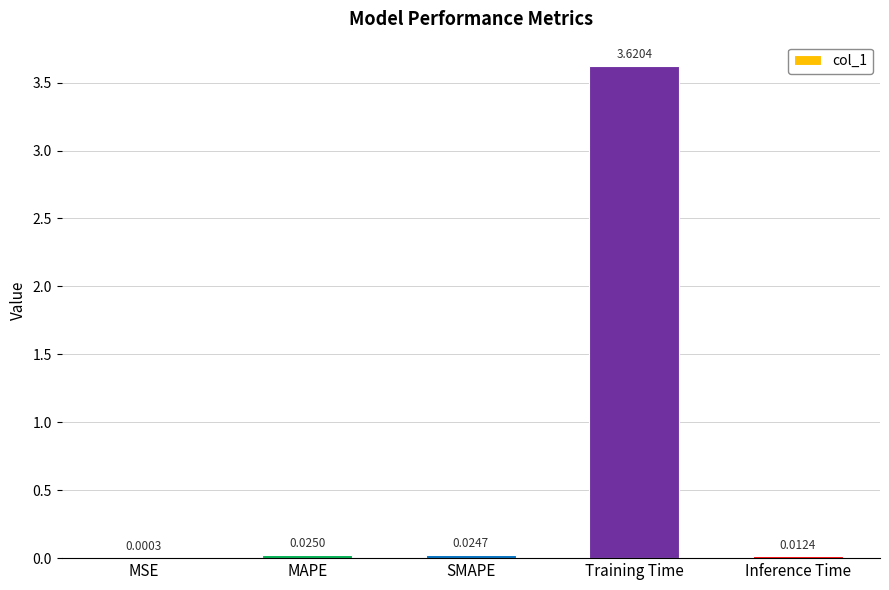

Between MAPE and SMAPE, which is larger?

MAPE